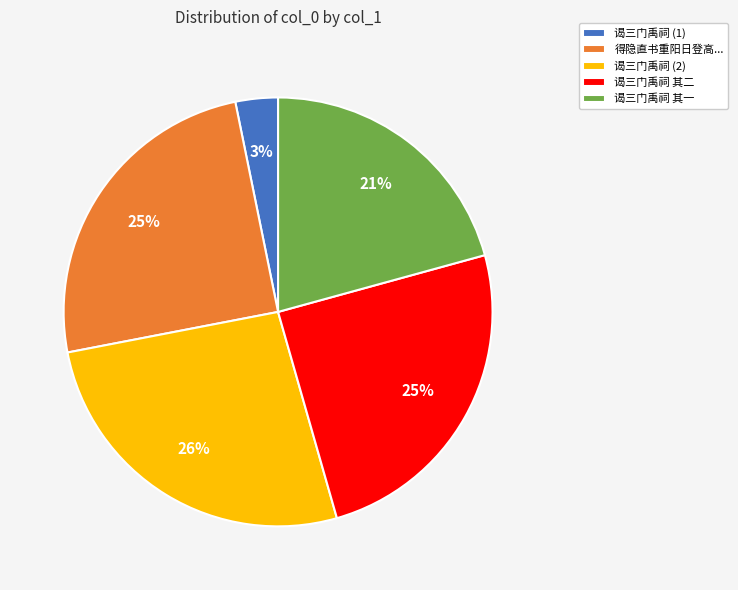

Is there a majority slice in this chart?

No